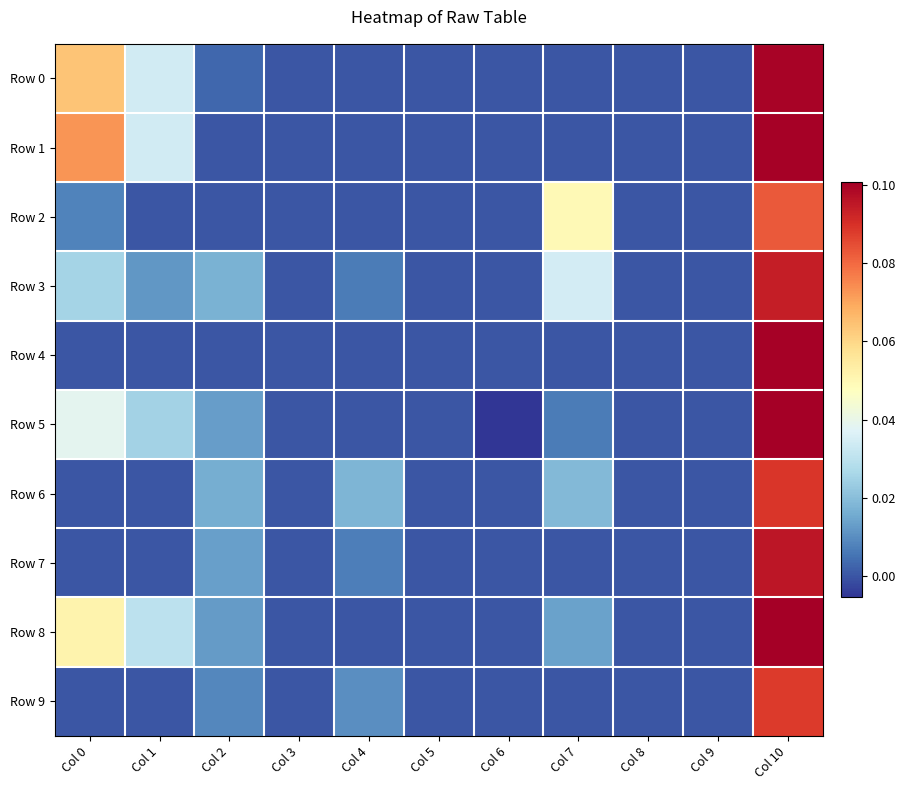

Reading left to right, what are all the values shown in this chart?

Row 0: Col 0=0.1	Col 1=0.0	Col 2=0.0	Col 3=0.0	Col 4=0.0	Col 5=0.0	Col 6=0.0	Col 7=0.0	Col 8=0.0	Col 9=0.0	Col 10=0.1
Row 1: Col 0=0.1	Col 1=0.0	Col 2=0.0	Col 3=0.0	Col 4=0.0	Col 5=0.0	Col 6=0.0	Col 7=0.0	Col 8=0.0	Col 9=0.0	Col 10=0.1
Row 2: Col 0=0.0	Col 1=0.0	Col 2=0.0	Col 3=0.0	Col 4=0.0	Col 5=0.0	Col 6=0.0	Col 7=0.0	Col 8=0.0	Col 9=0.0	Col 10=0.1
Row 3: Col 0=0.0	Col 1=0.0	Col 2=0.0	Col 3=0.0	Col 4=0.0	Col 5=0.0	Col 6=0.0	Col 7=0.0	Col 8=0.0	Col 9=0.0	Col 10=0.1
Row 4: Col 0=0.0	Col 1=0.0	Col 2=0.0	Col 3=0.0	Col 4=0.0	Col 5=0.0	Col 6=0.0	Col 7=0.0	Col 8=0.0	Col 9=0.0	Col 10=0.1
Row 5: Col 0=0.0	Col 1=0.0	Col 2=0.0	Col 3=0.0	Col 4=0.0	Col 5=0.0	Col 6=-0.0	Col 7=0.0	Col 8=0.0	Col 9=0.0	Col 10=0.1
Row 6: Col 0=0.0	Col 1=0.0	Col 2=0.0	Col 3=0.0	Col 4=0.0	Col 5=0.0	Col 6=0.0	Col 7=0.0	Col 8=0.0	Col 9=0.0	Col 10=0.1
Row 7: Col 0=0.0	Col 1=0.0	Col 2=0.0	Col 3=0.0	Col 4=0.0	Col 5=0.0	Col 6=0.0	Col 7=0.0	Col 8=0.0	Col 9=0.0	Col 10=0.1
Row 8: Col 0=0.1	Col 1=0.0	Col 2=0.0	Col 3=0.0	Col 4=0.0	Col 5=0.0	Col 6=0.0	Col 7=0.0	Col 8=0.0	Col 9=0.0	Col 10=0.1
Row 9: Col 0=0.0	Col 1=0.0	Col 2=0.0	Col 3=0.0	Col 4=0.0	Col 5=0.0	Col 6=0.0	Col 7=0.0	Col 8=0.0	Col 9=0.0	Col 10=0.1